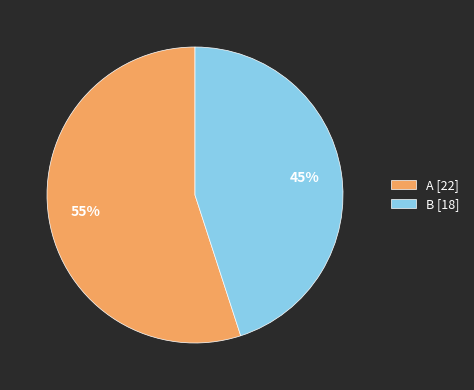

Count the number of slices in the pie.

2